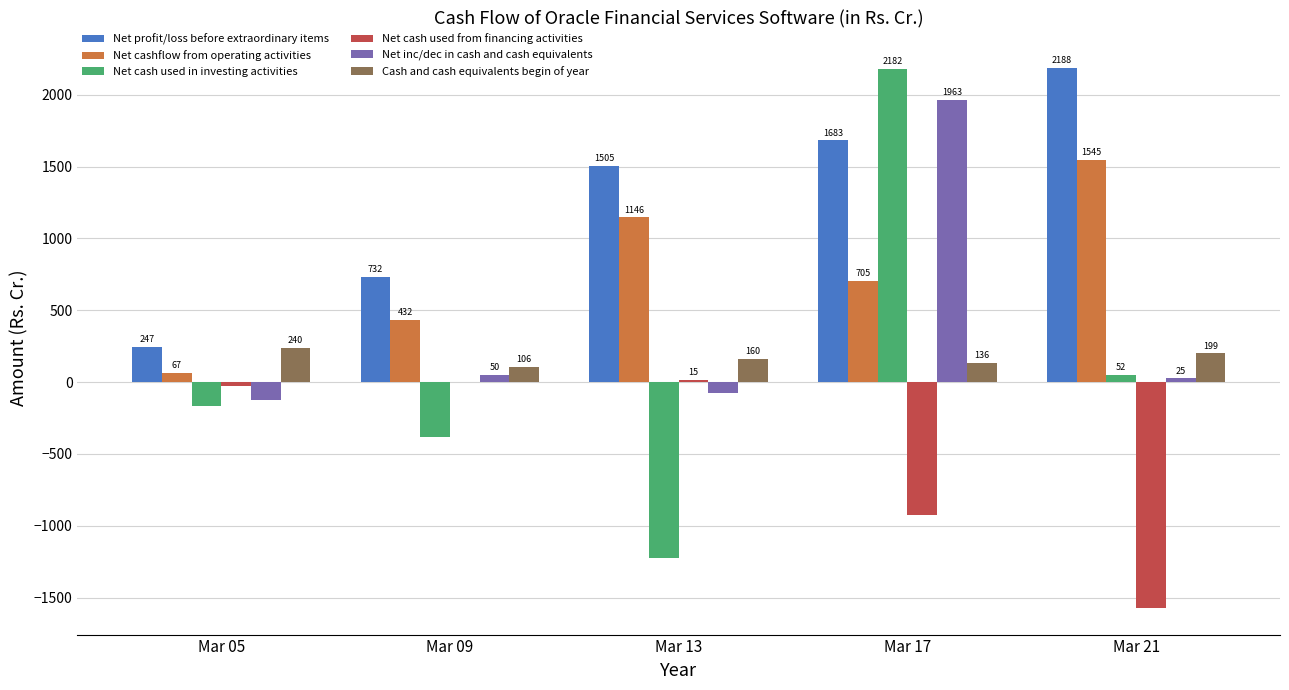

What is the sum of all Cash and cash equivalents begin of year values?

840.8